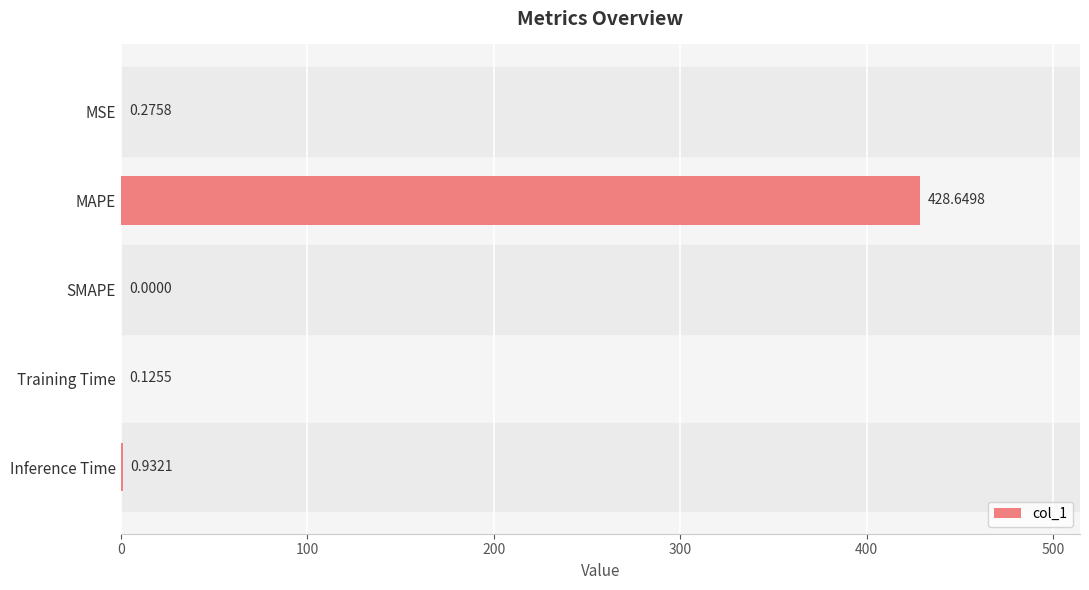

How many categories are shown in the chart?

5